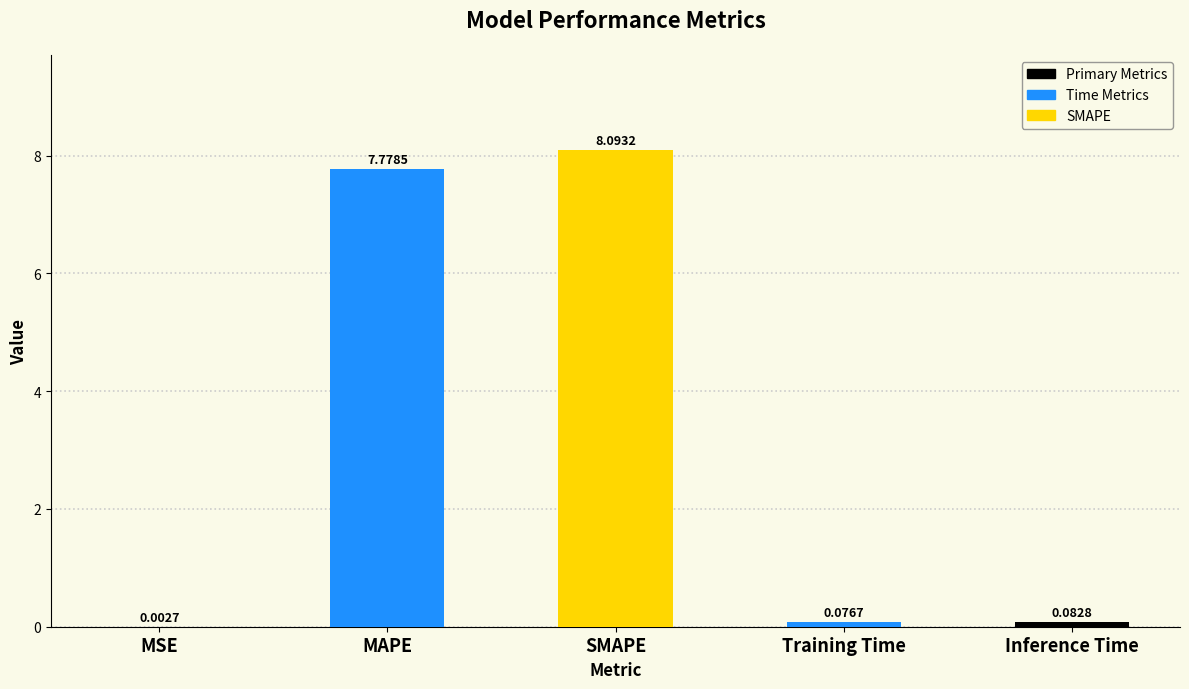

Which has a higher value, MSE or SMAPE?

SMAPE